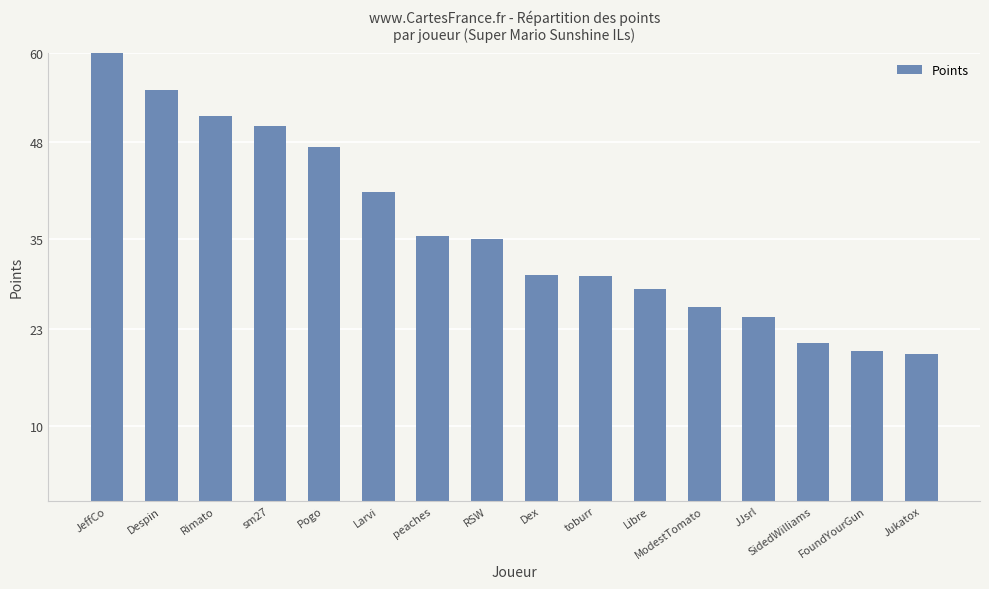

What position from the right is Despin?

15